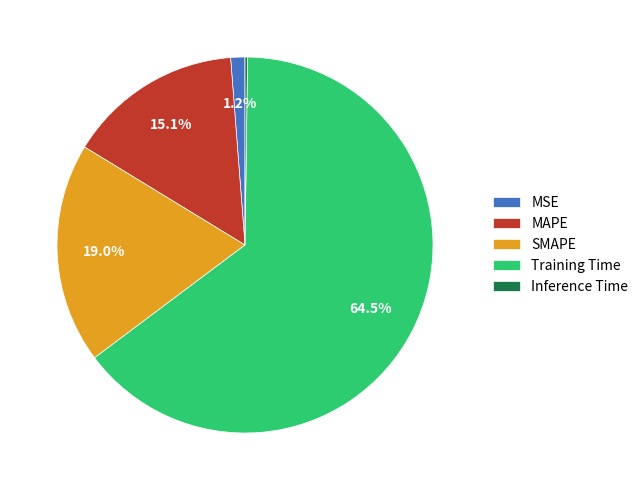

Which category has the biggest portion of the pie?

Training Time